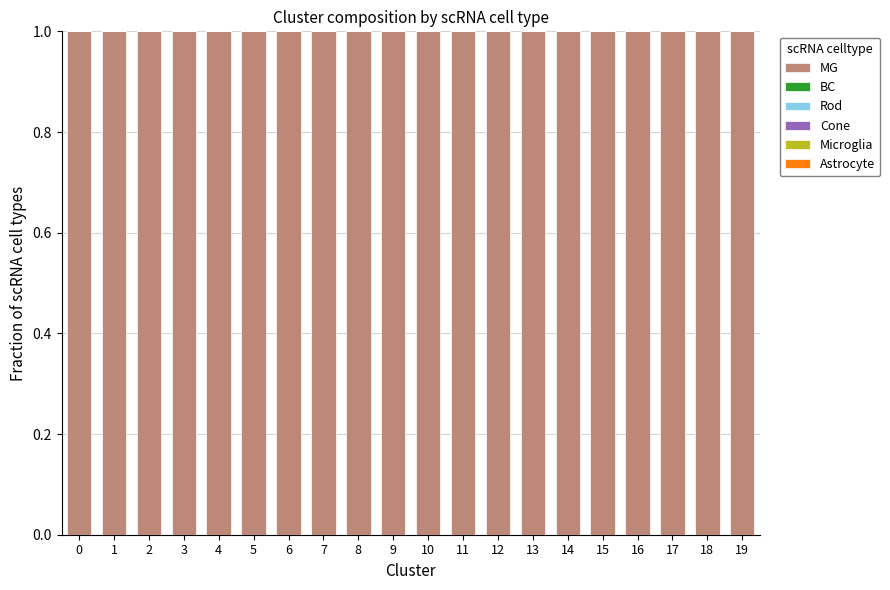

What is the total value across all series at 3?

1.0